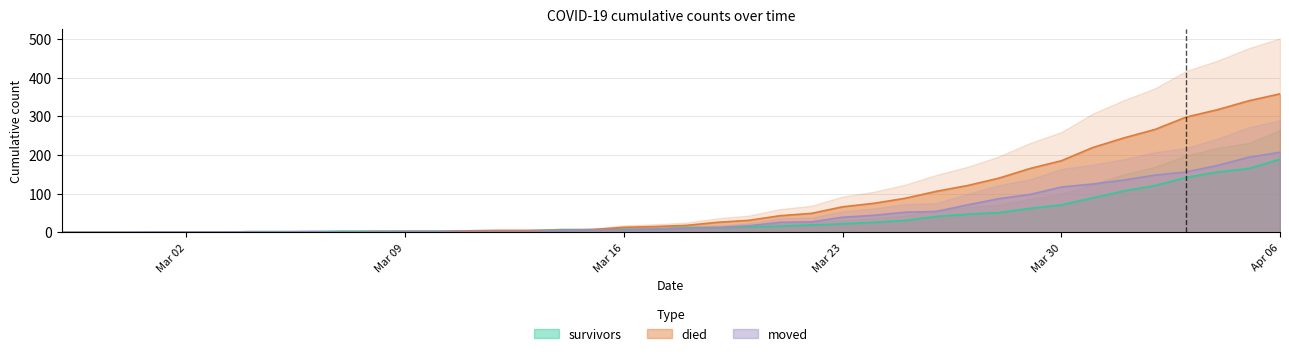

True or false: survivors has more than 0 points higher than both neighbors.

False